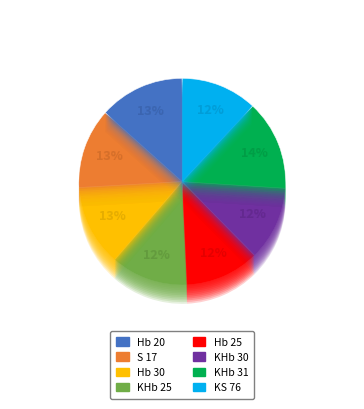

What is the change in value from S 17 to KHb 31?

+1.6